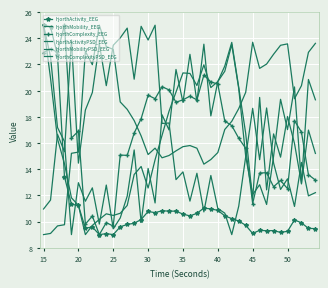

What is the sum of all hjorthComplexity_EEG values?

665.2